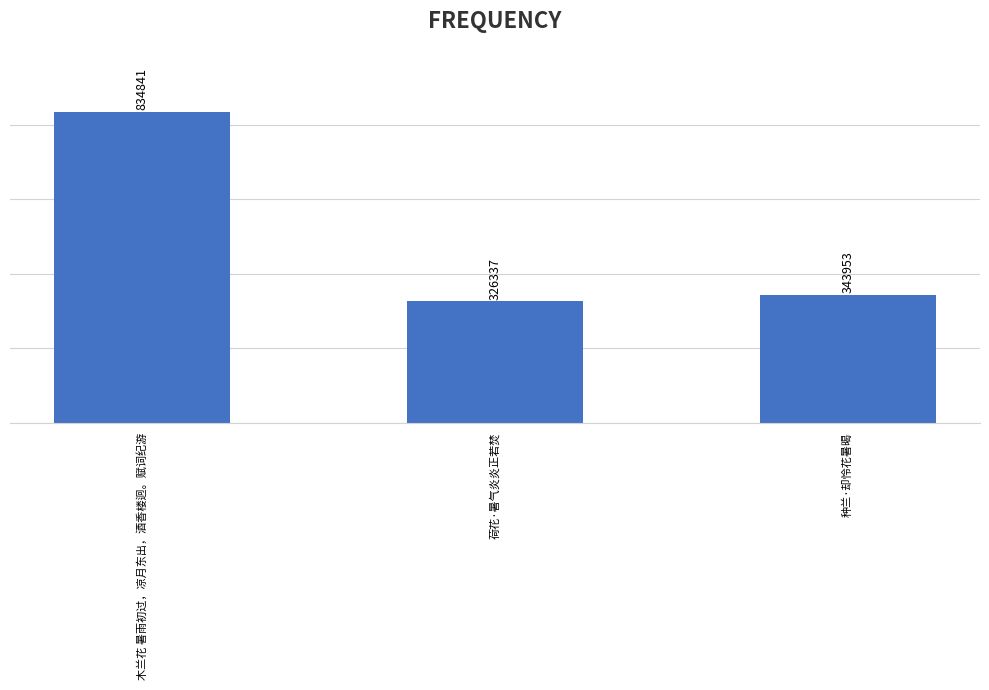

List the labels in order of value, smallest first.

荷花·暑气炎炎正若焚, 种兰·却怜花暑暍, 木兰花 暑雨初过，凉月东出，酒香楼迥。赋词纪游